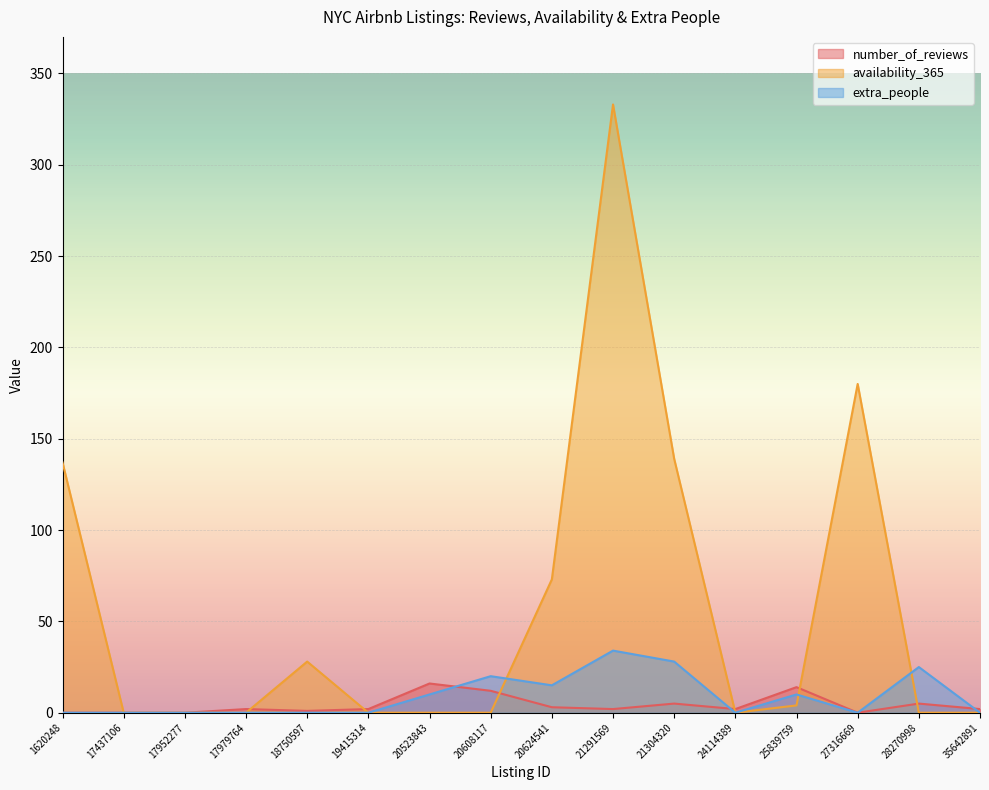

At which category does the chart reach its minimum across all series?

1620248